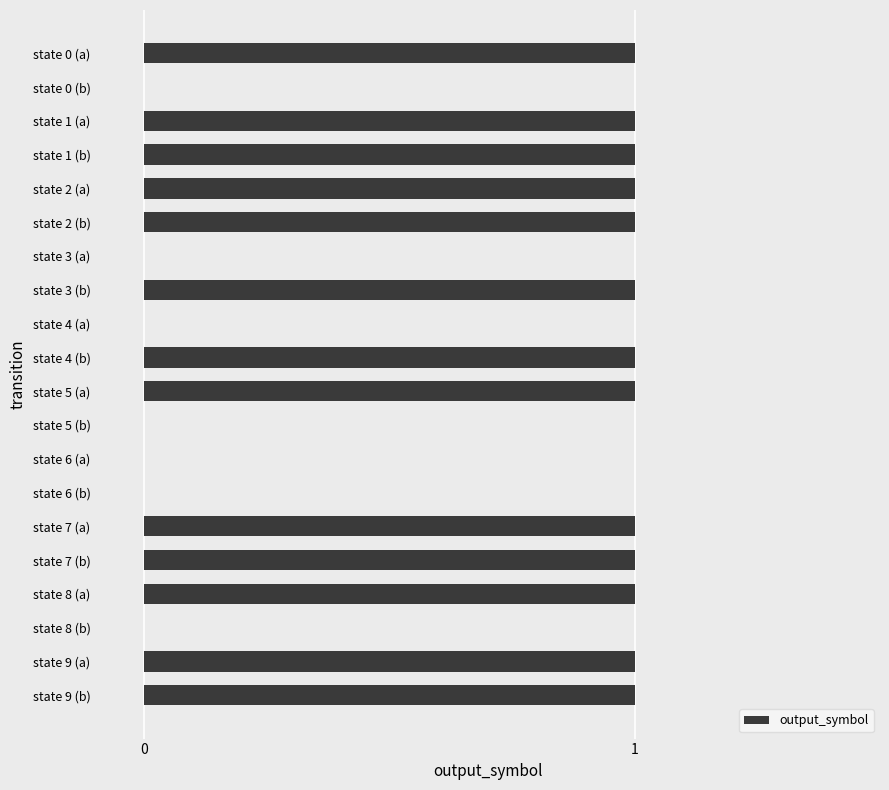

Reading top to bottom, what are all the values shown in this chart?

state 0 (a)=1	state 0 (b)=0	state 1 (a)=1	state 1 (b)=1	state 2 (a)=1	state 2 (b)=1	state 3 (a)=0	state 3 (b)=1	state 4 (a)=0	state 4 (b)=1	state 5 (a)=1	state 5 (b)=0	state 6 (a)=0	state 6 (b)=0	state 7 (a)=1	state 7 (b)=1	state 8 (a)=1	state 8 (b)=0	state 9 (a)=1	state 9 (b)=1